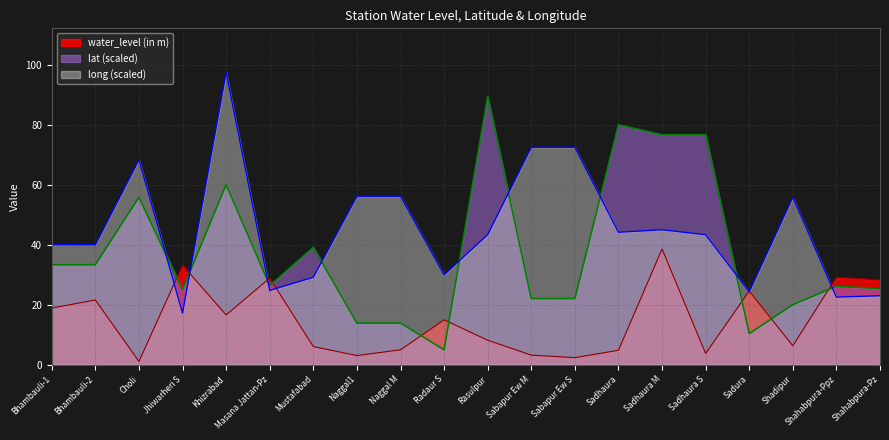

Between Bhambauli-2 and Sadhaura S, which is larger?

Bhambauli-2